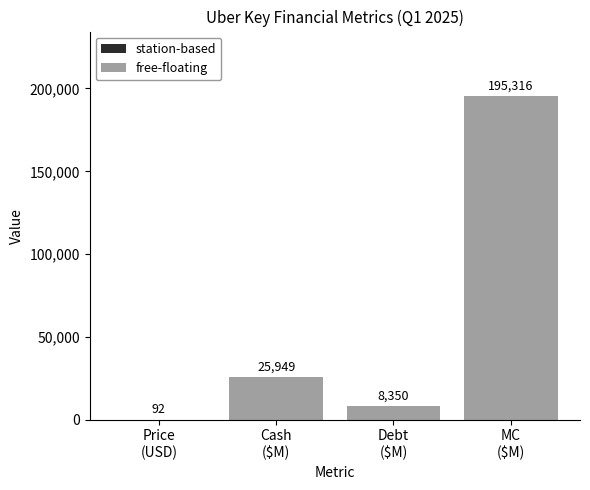

What is the greatest value displayed?

195316